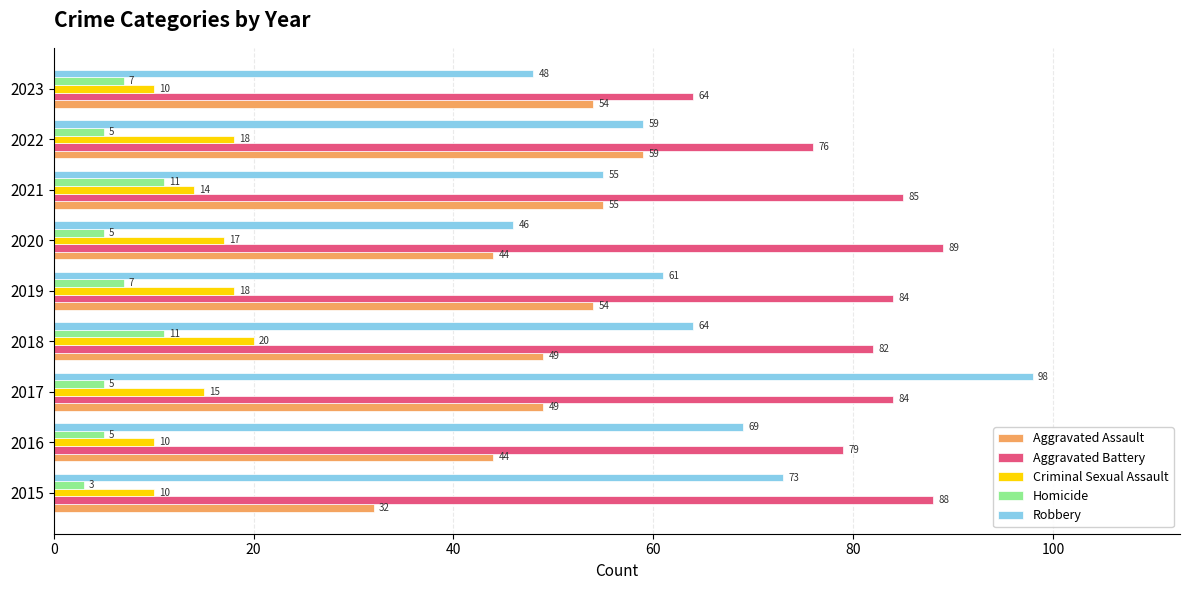

What is the sum of all Robbery values?

573